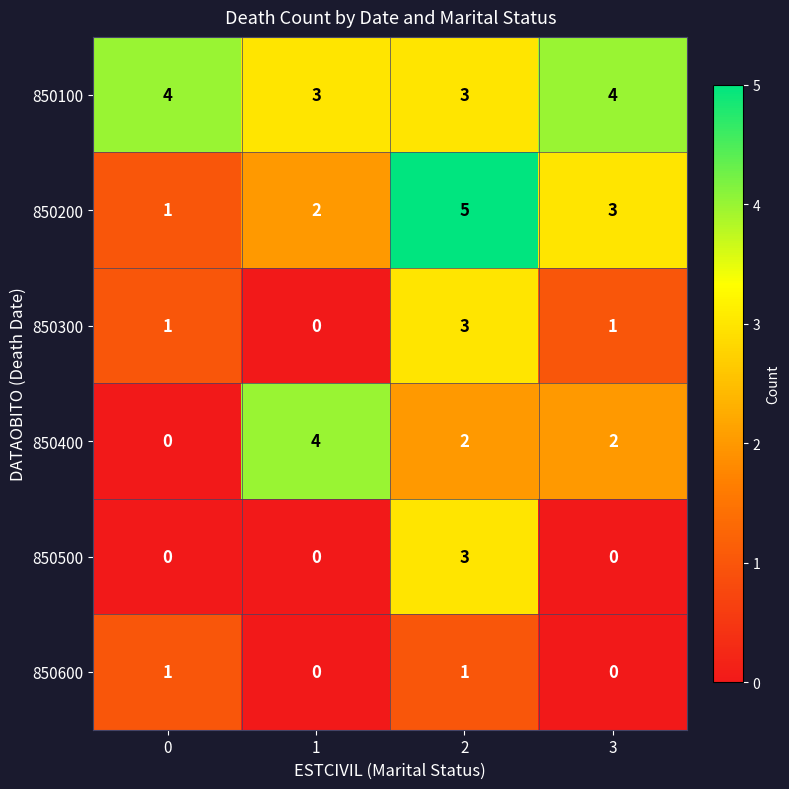

Reading right to left, extract all data points from this chart.

850100: 4	3	3	4
850200: 3	5	2	1
850300: 1	3	0	1
850400: 2	2	4	0
850500: 0	3	0	0
850600: 0	1	0	1